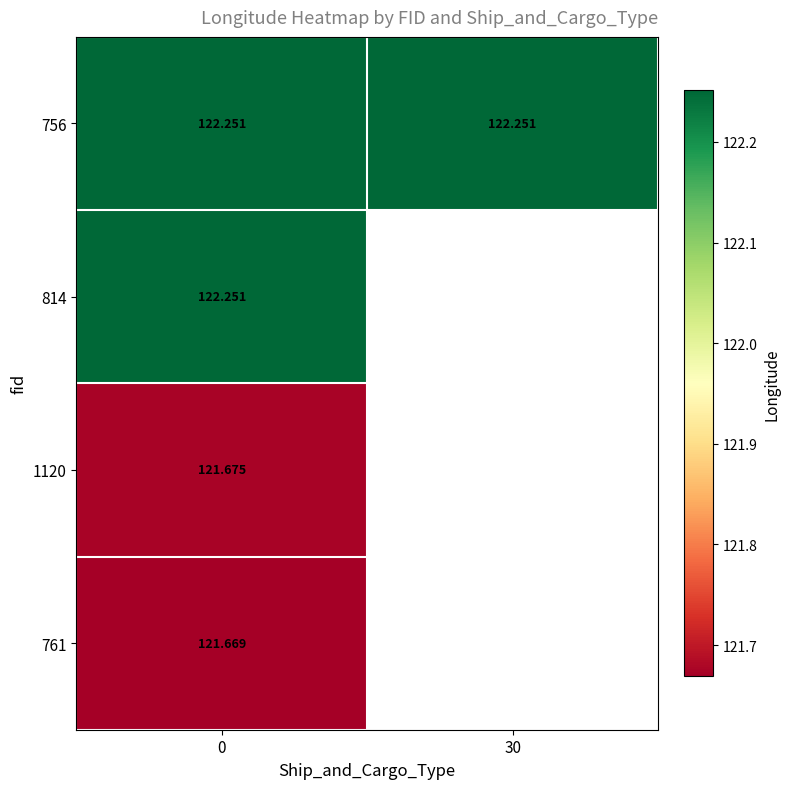

How many series are shown in this chart?

4